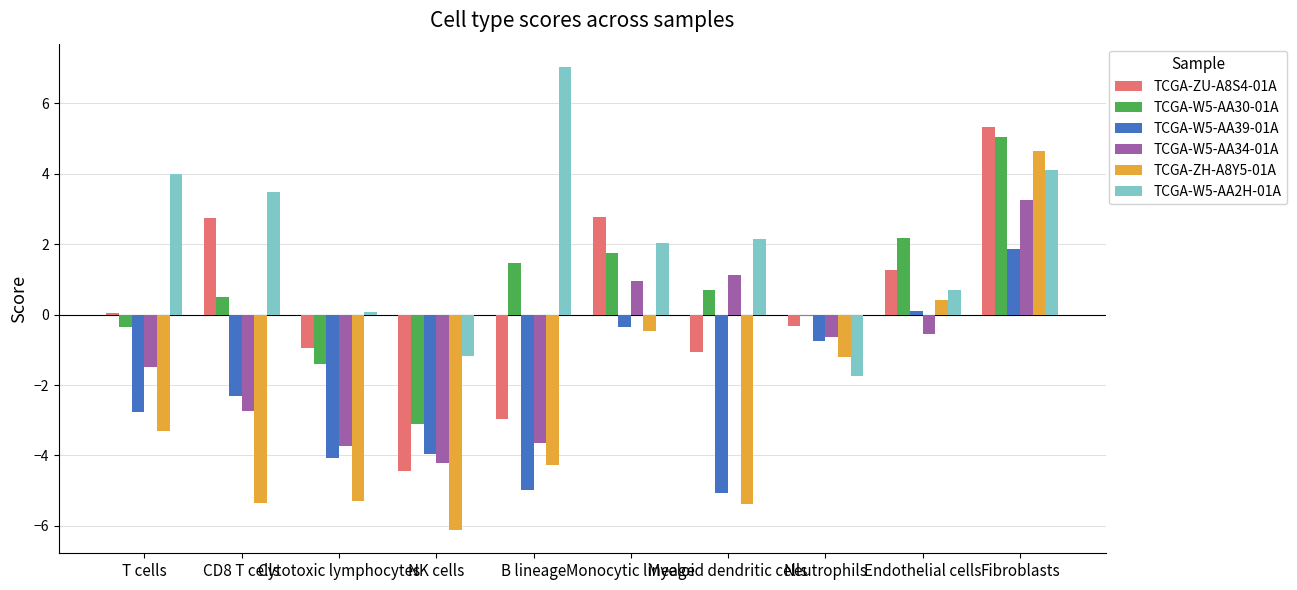

Are the bars grouped side by side (vs. stacked)?

Yes